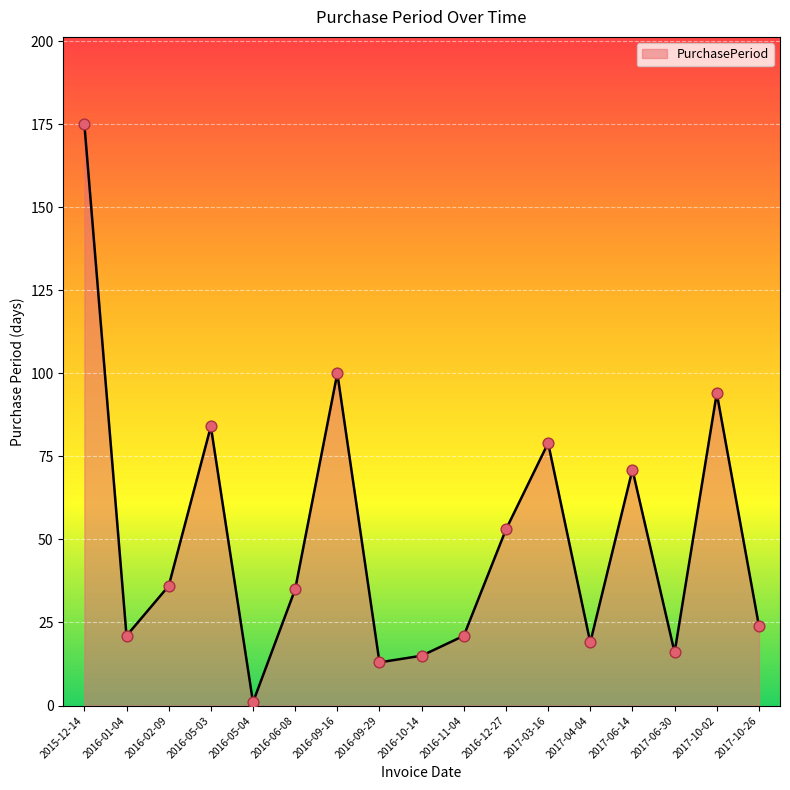

Which has a higher value, 2016-05-04 or 2016-06-08?

2016-06-08